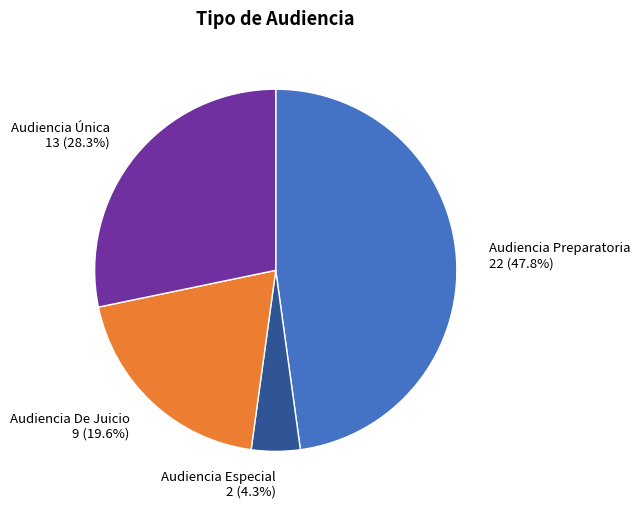

What percentage is NOT represented by Audiencia Especial?

95.7%